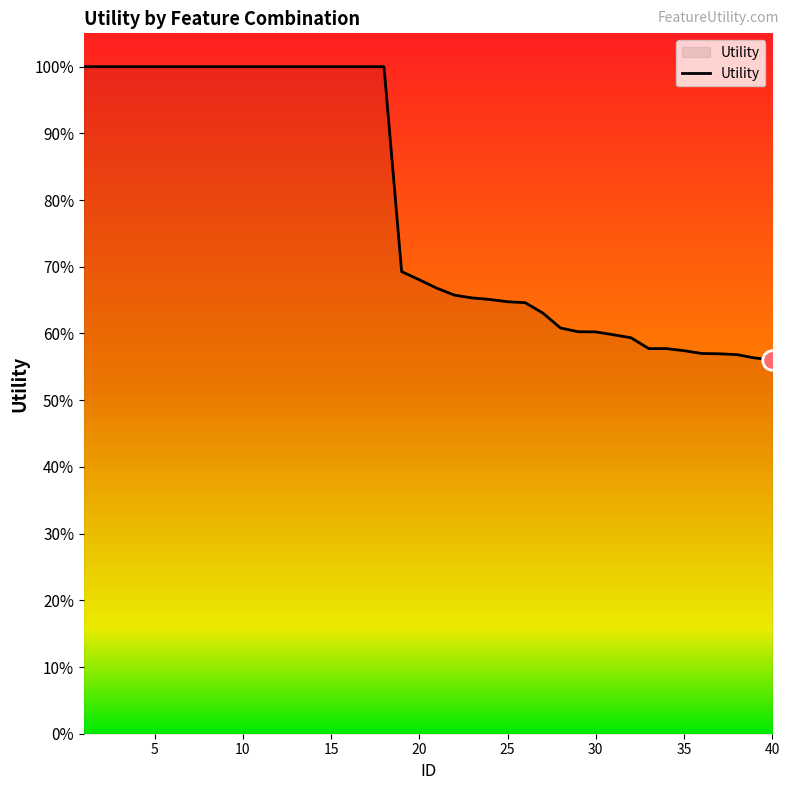

Does the chart have visible grid lines?

No